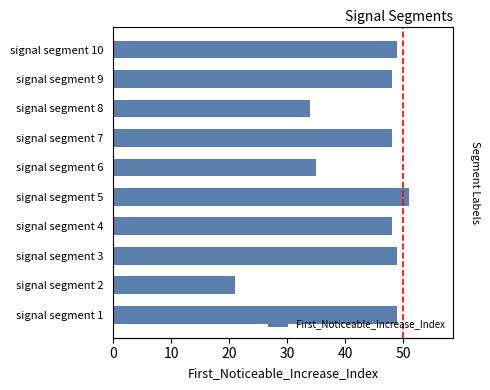

Reading left to right, what are all the values shown in this chart?

49	21	49	48	51	35	48	34	48	49